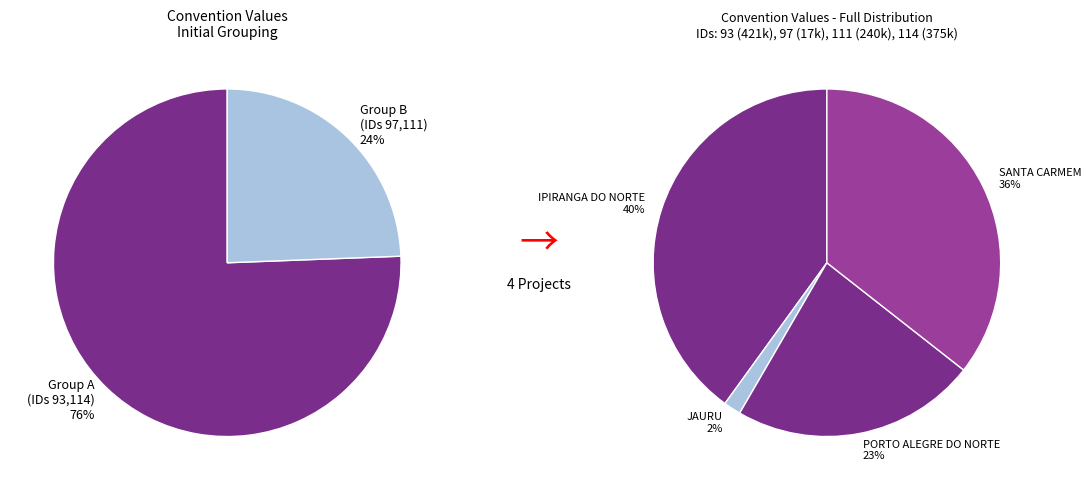

Is it true that 111 is 10% of the pie?

False